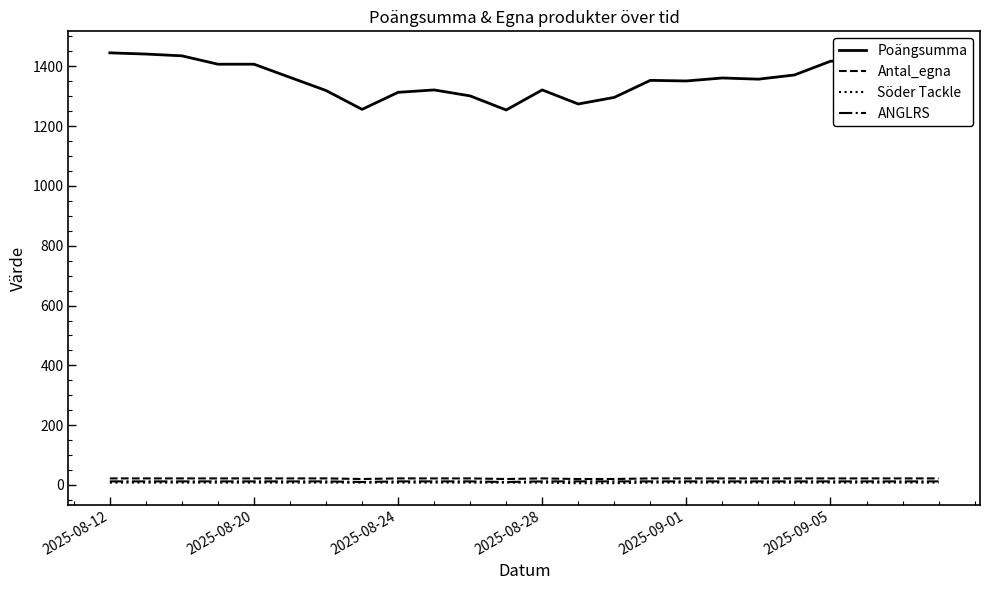

Which series has the largest total across all categories?

Poängsumma